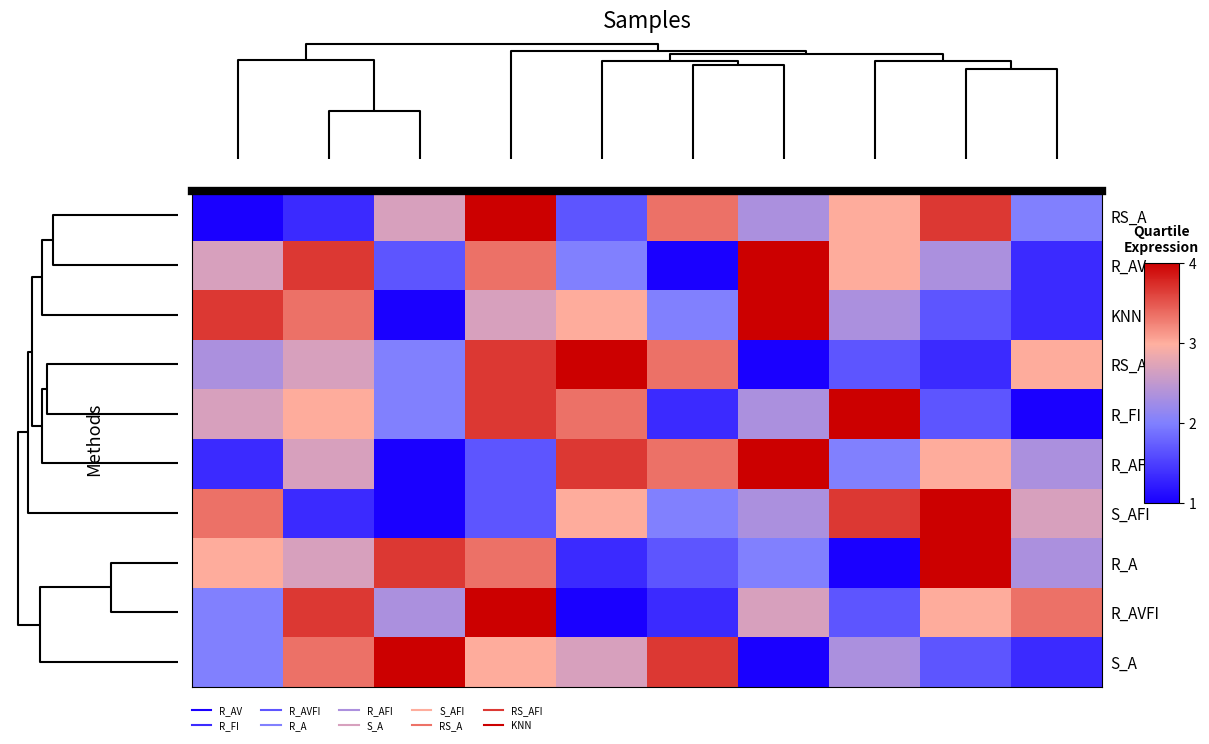

Reading left to right, what are all the values shown in this chart?

RS_A: 1.0	1.3	2.7	4.0	1.7	3.3	2.3	3.0	3.7	2.0
R_AV: 2.7	3.7	1.7	3.3	2.0	1.0	4.0	3.0	2.3	1.3
KNN: 3.7	3.3	1.0	2.7	3.0	2.0	4.0	2.3	1.7	1.3
RS_AFI: 2.3	2.7	2.0	3.7	4.0	3.3	1.0	1.7	1.3	3.0
R_FI: 2.7	3.0	2.0	3.7	3.3	1.3	2.3	4.0	1.7	1.0
R_AFI: 1.3	2.7	1.0	1.7	3.7	3.3	4.0	2.0	3.0	2.3
S_AFI: 3.3	1.3	1.0	1.7	3.0	2.0	2.3	3.7	4.0	2.7
R_A: 3.0	2.7	3.7	3.3	1.3	1.7	2.0	1.0	4.0	2.3
R_AVFI: 2.0	3.7	2.3	4.0	1.0	1.3	2.7	1.7	3.0	3.3
S_A: 2.0	3.3	4.0	3.0	2.7	3.7	1.0	2.3	1.7	1.3